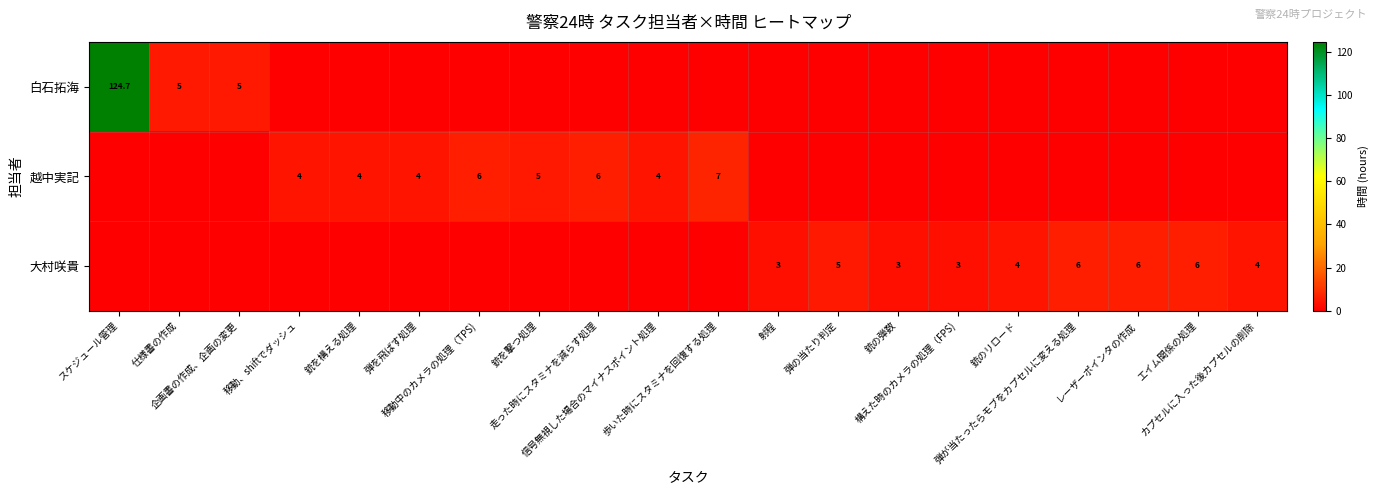

At which category is the sum across all series the highest?

スケジュール管理